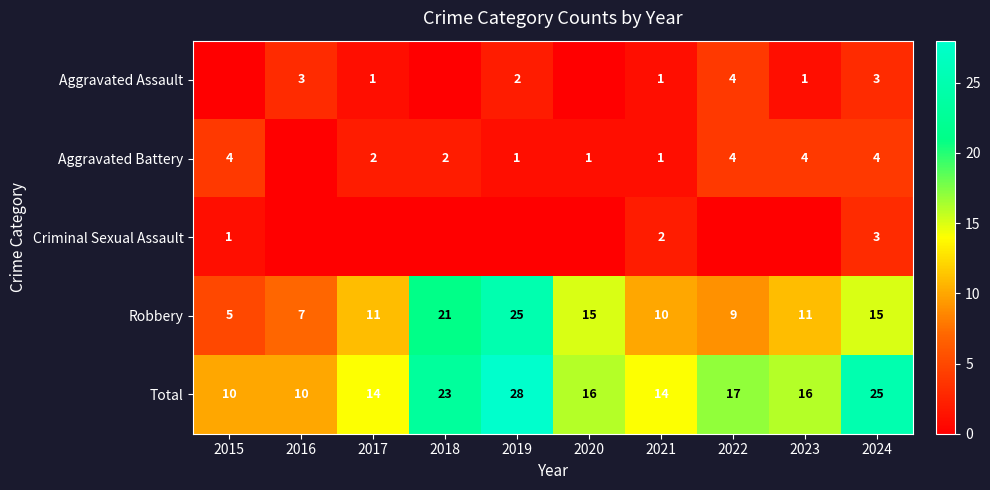

How many Total values are between 14 and 23?

6